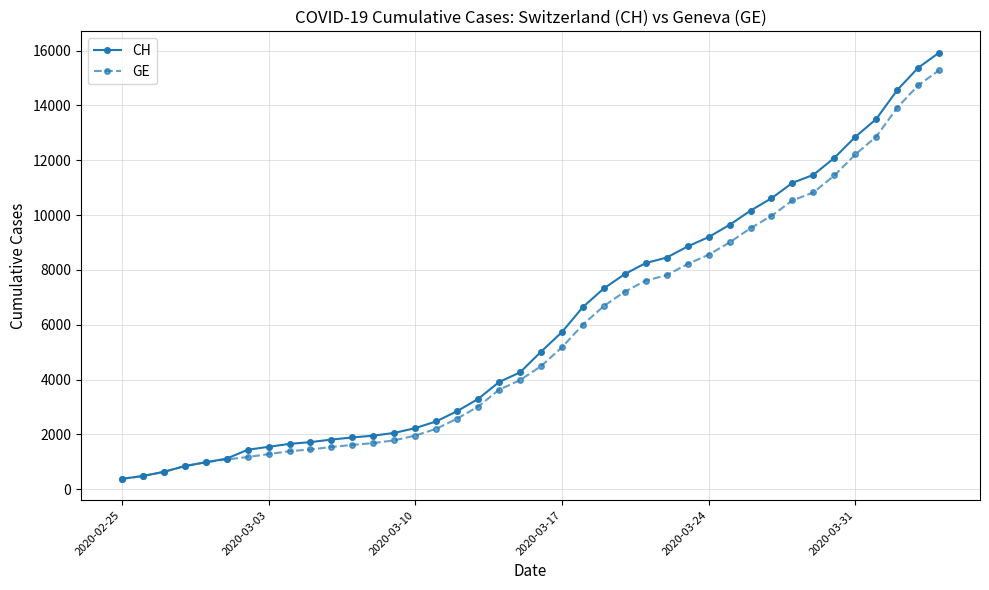

Which series has the widest spread of values?

CH